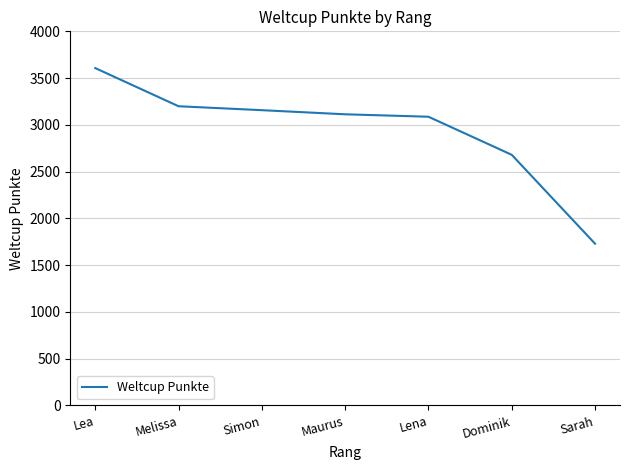

True or false: the data shows 3113 at Maurus.

True